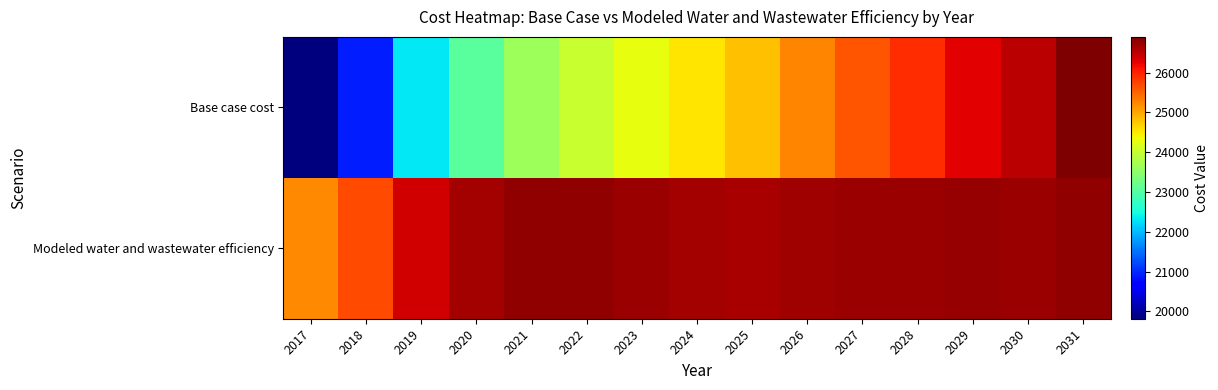

Rank the series by their average value, from highest to lowest.

Modeled water and wastewater efficiency, Base case cost